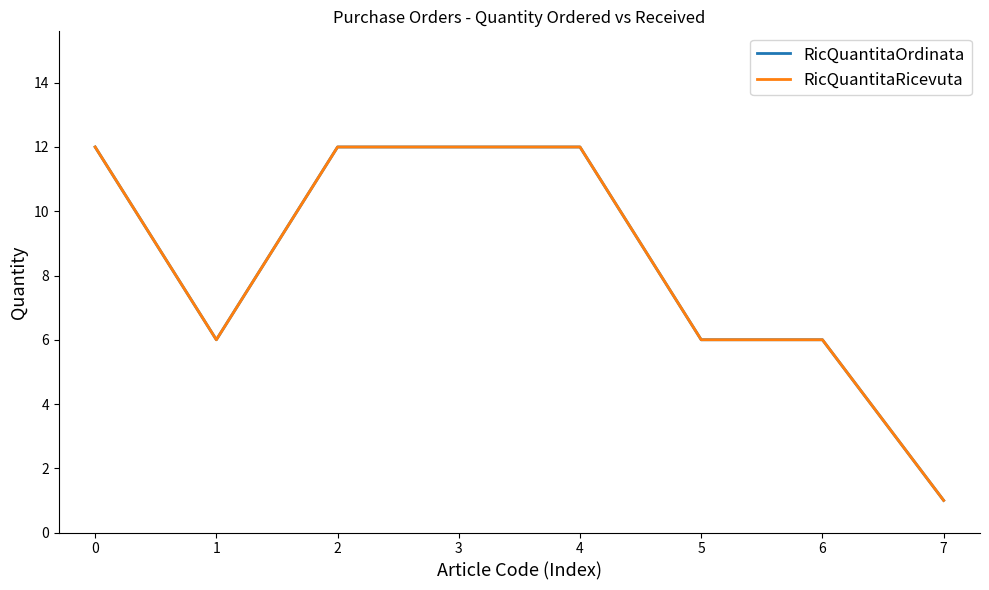

Does the chart display data point markers on the line(s)?

No